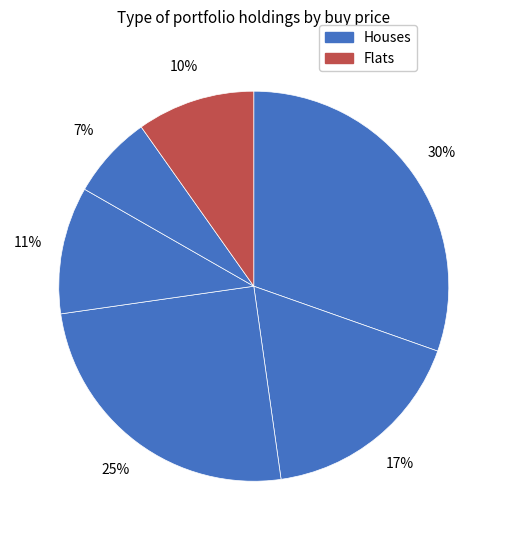

Is there any slice that represents more than half of the pie?

No